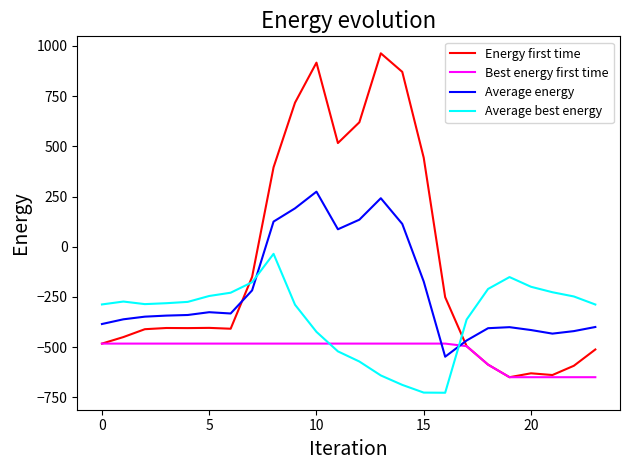

What is the lowest value of the Energy first time series?

-649.2